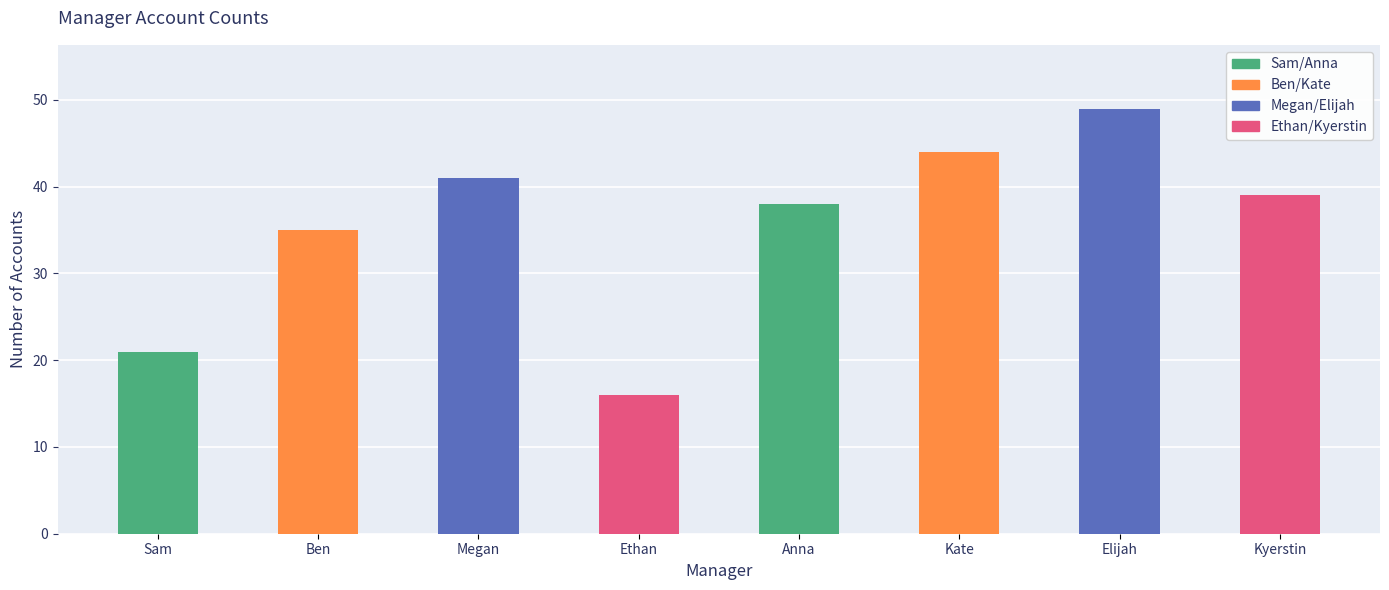

Reading right to left, extract all data points from this chart.

39	49	44	38	16	41	35	21